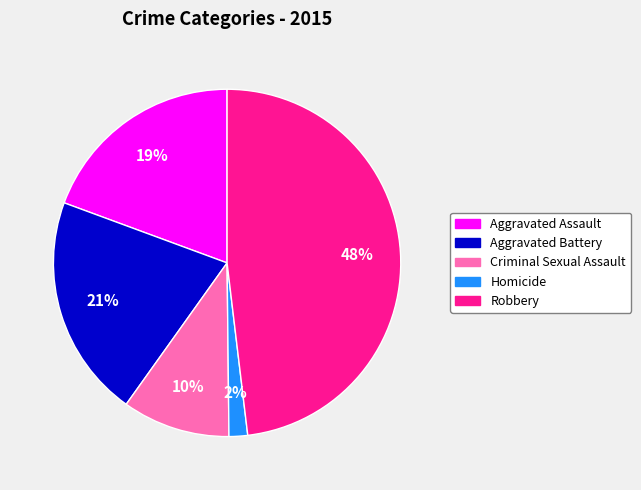

Which slice is the largest?

Robbery